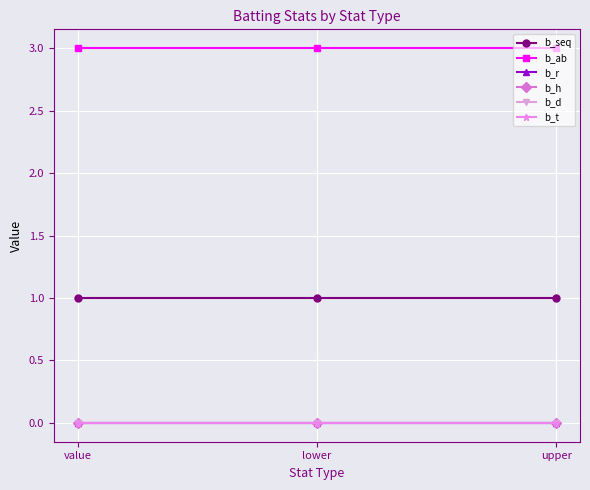

What is the total value across all series at value?

4